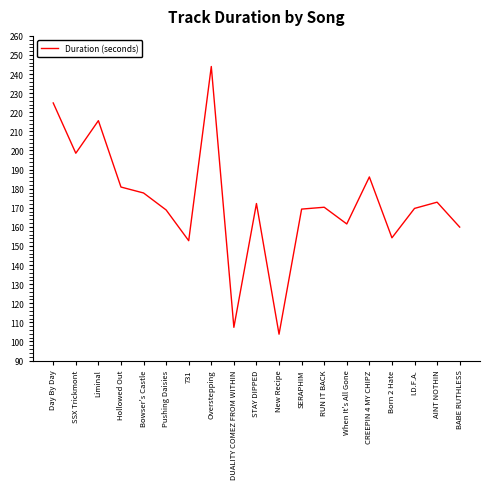

True or false: the data shows 230.0 at Pushing Daisies.

False